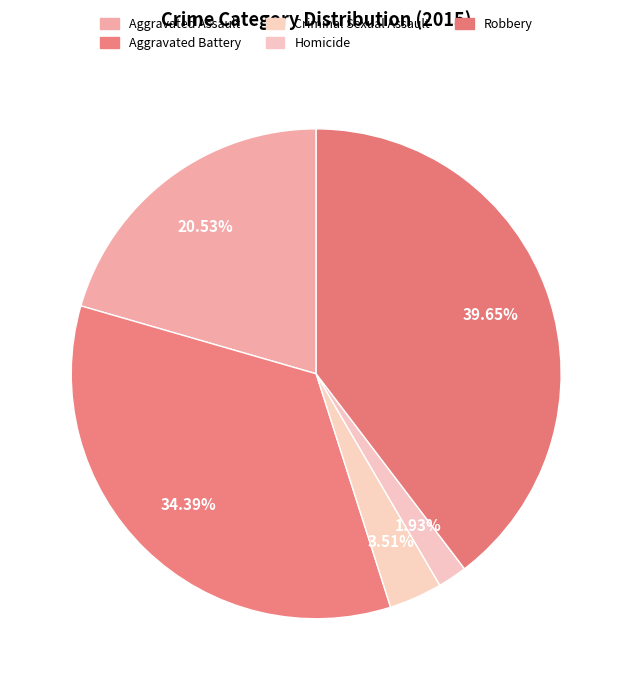

Which slice is the smallest?

Homicide